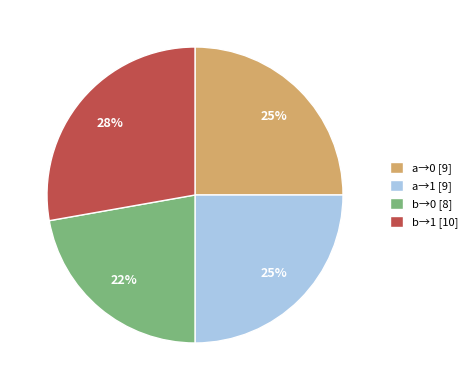

Approximately how many times larger is the value at a→1 [9] compared to a→0 [9]?

1.0